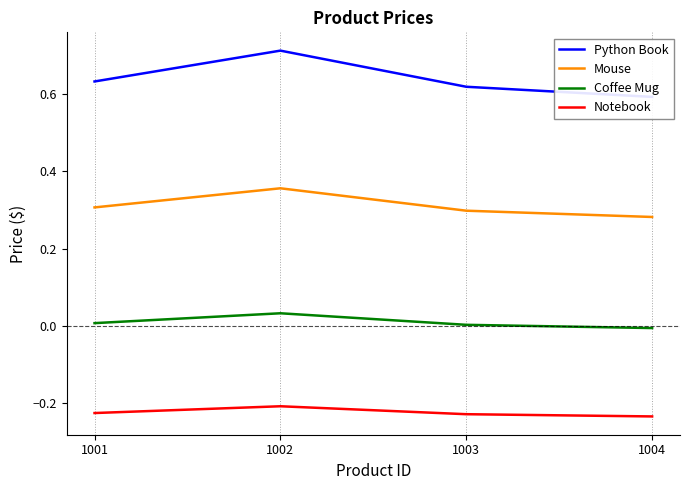

Where is Mouse nearest to the value 0?

1004